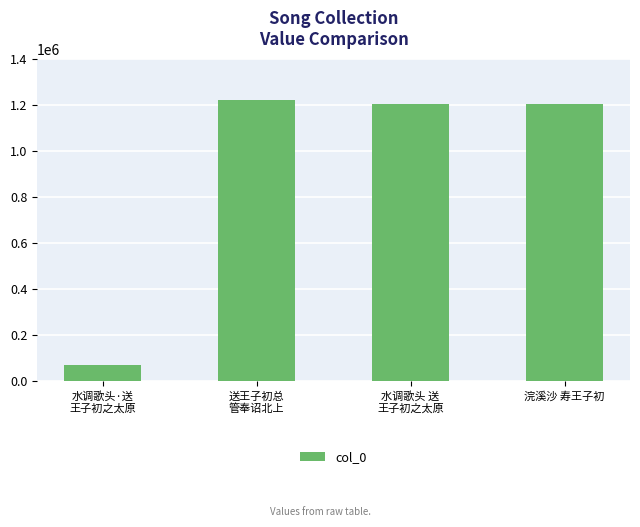

Count the number of data series in this chart.

1